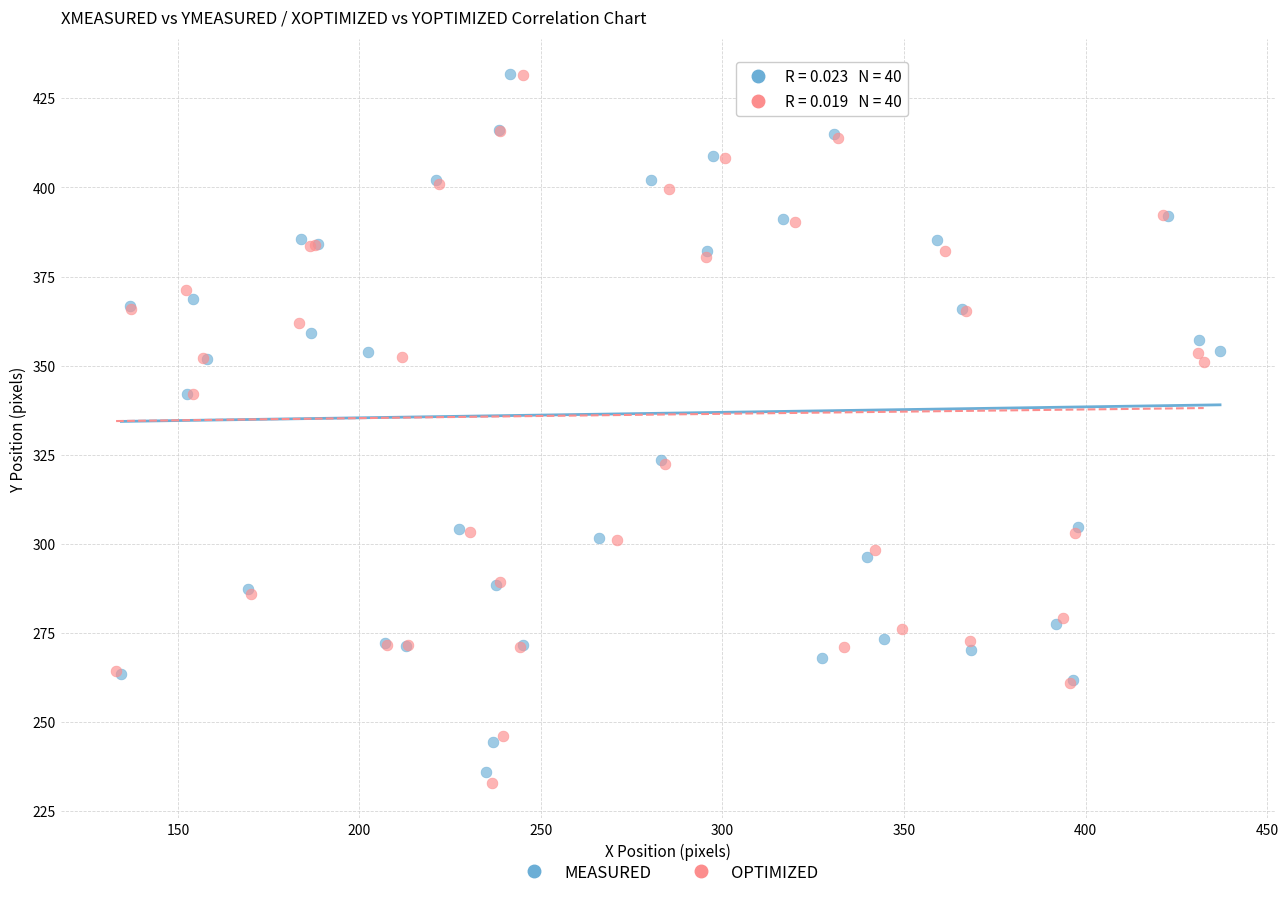

Which series has the widest spread of Y values?

OPTIMIZED